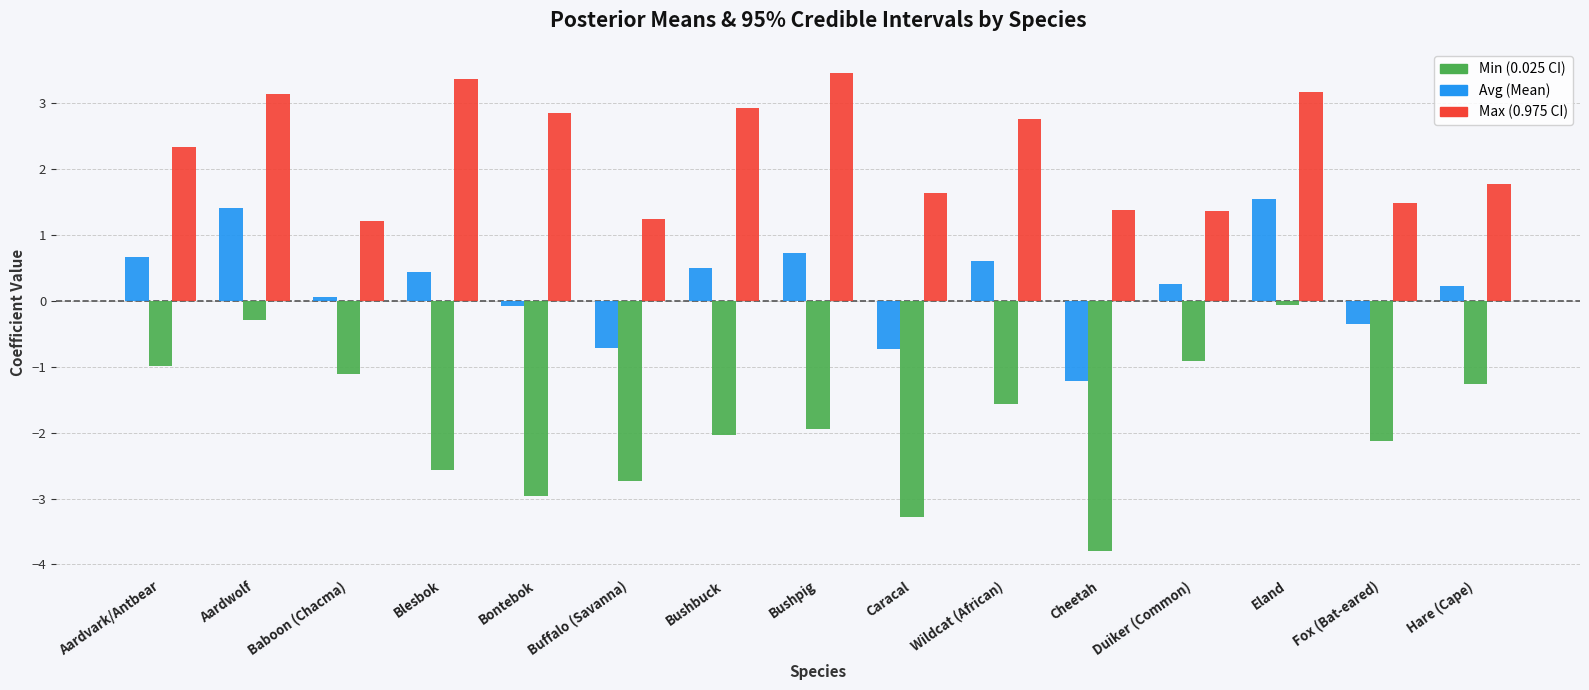

What is the total value across all series at Blesbok?

1.2